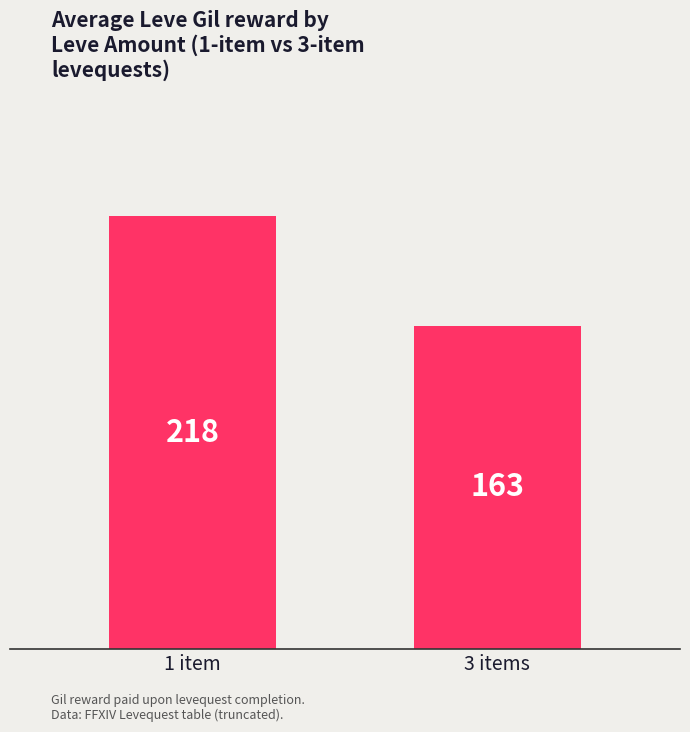

The value at 1 item is 218. True or false?

True